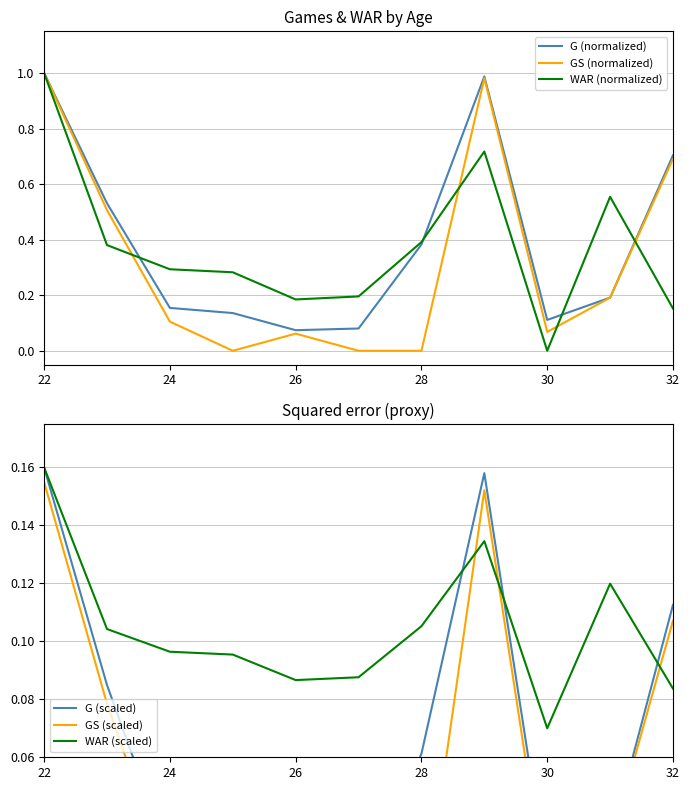

Is the value of G (normalized) at 26 greater than the value of WAR (normalized) at 28?

No